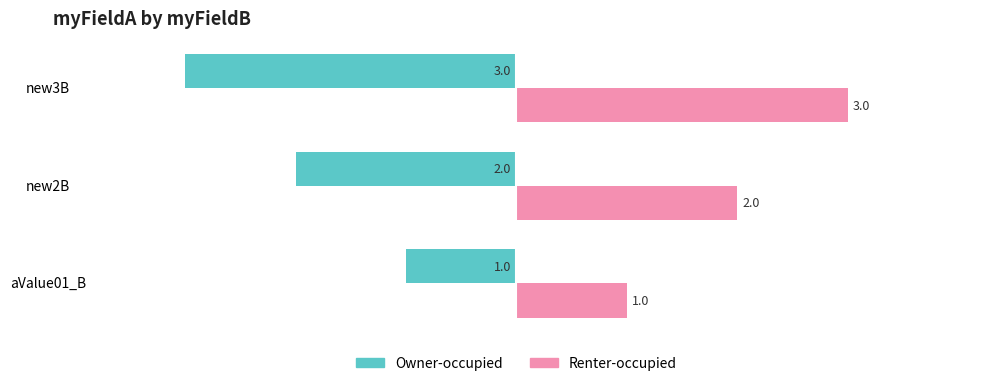

The Owner-occupied series shows -3 at new2B. True or false?

False